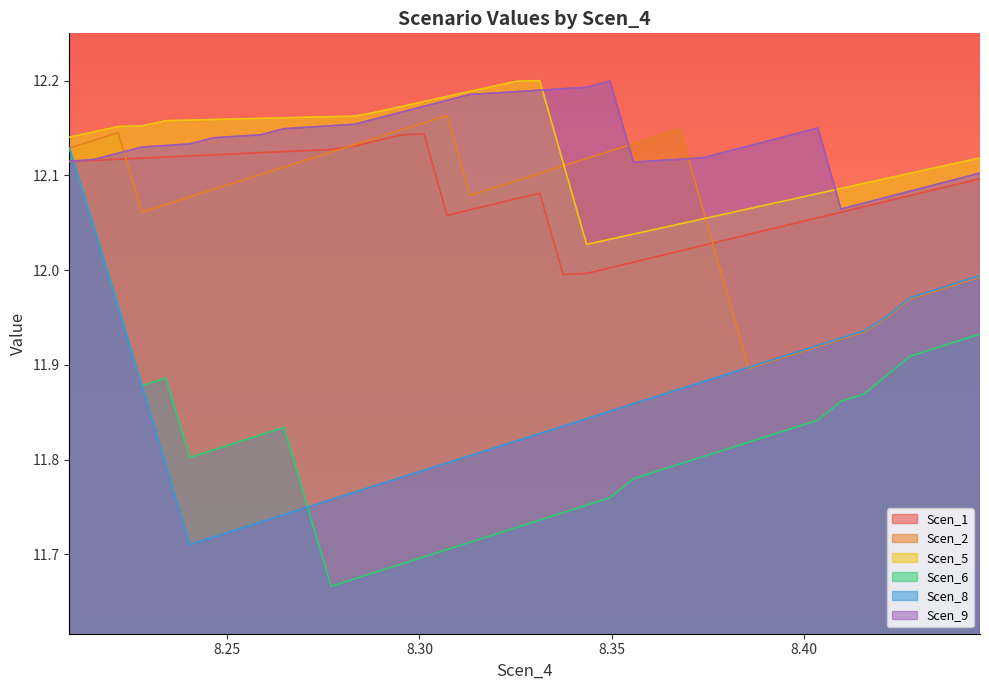

How many intersections are there between Scen_1 and Scen_8?

1